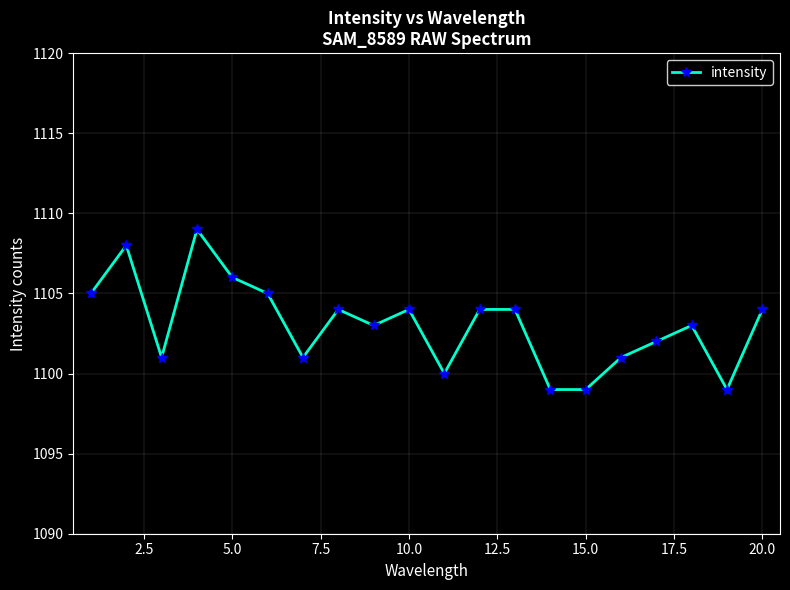

Reading left to right, transcribe all the data shown in this chart.

1105	1108	1101	1109	1106	1105	1101	1104	1103	1104	1100	1104	1104	1099	1099	1101	1102	1103	1099	1104